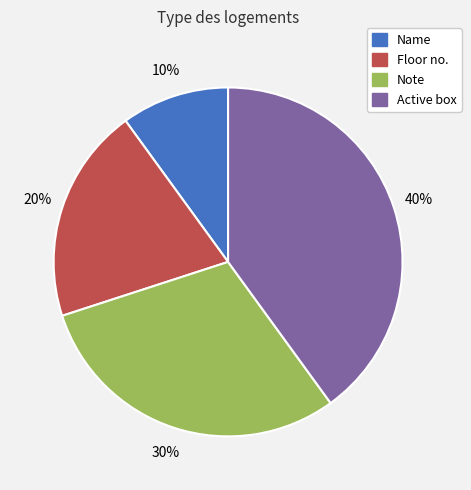

Is it true that Active box is 29% of the pie?

False